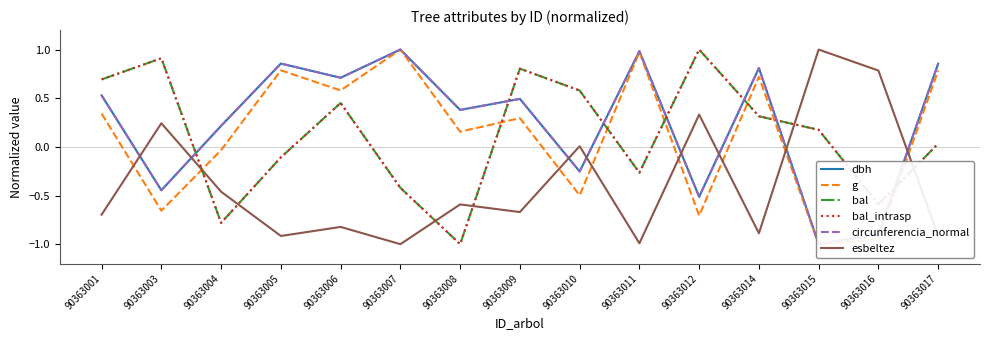

The esbeltez series shows 0.2 at 90363003. True or false?

True